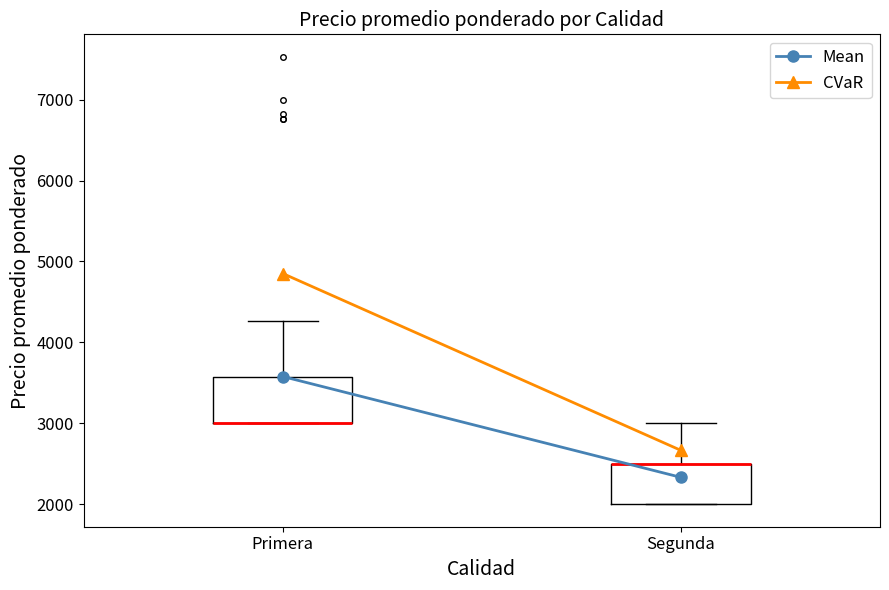

Where is the lower edge of the box for Segunda on the y-axis? The values are not printed on the chart, so give them approximately, as read against the axis.

2000